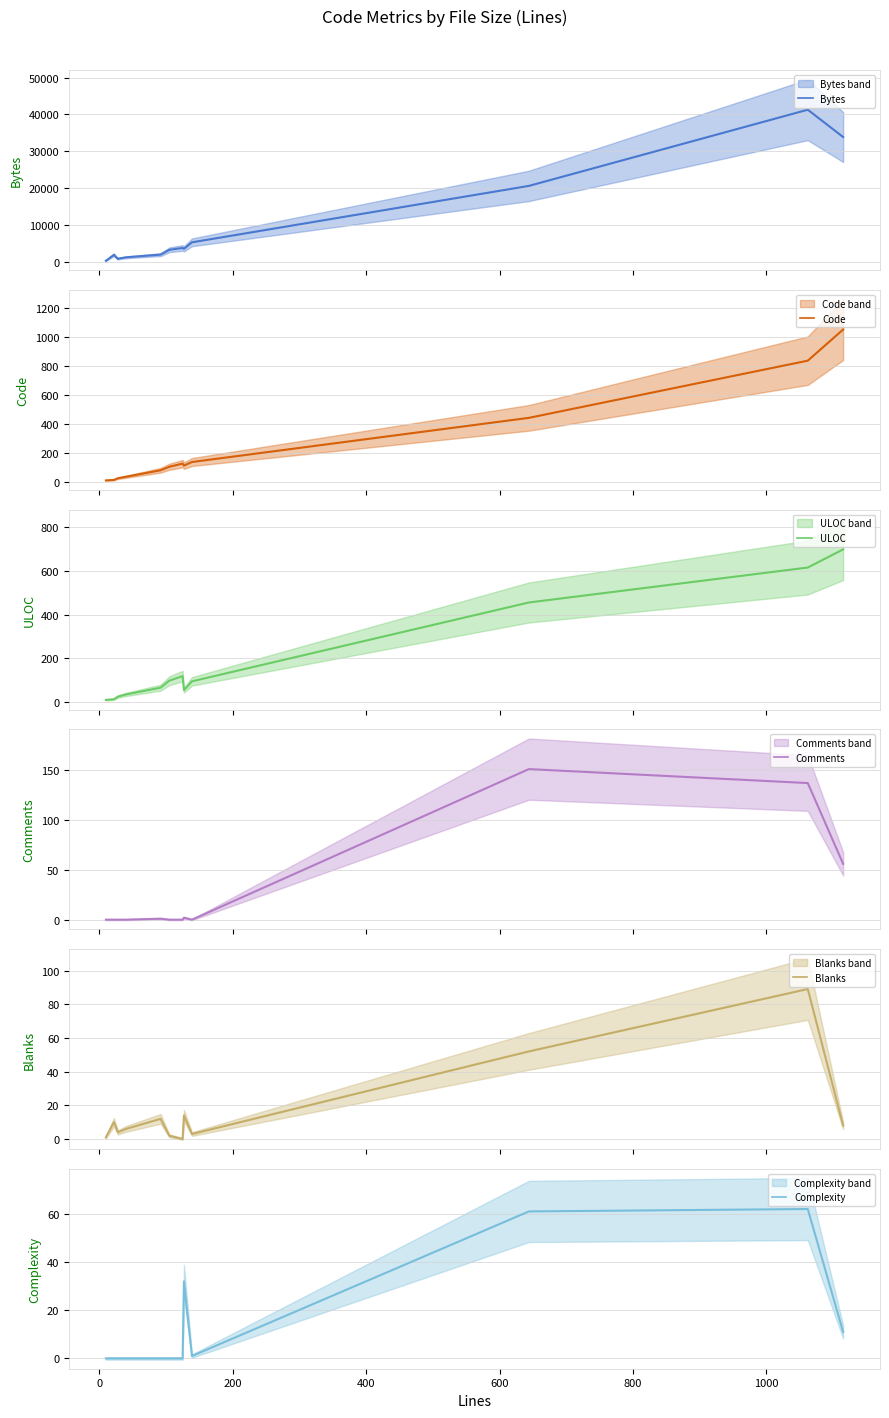

How many lines are shown in the chart?

6